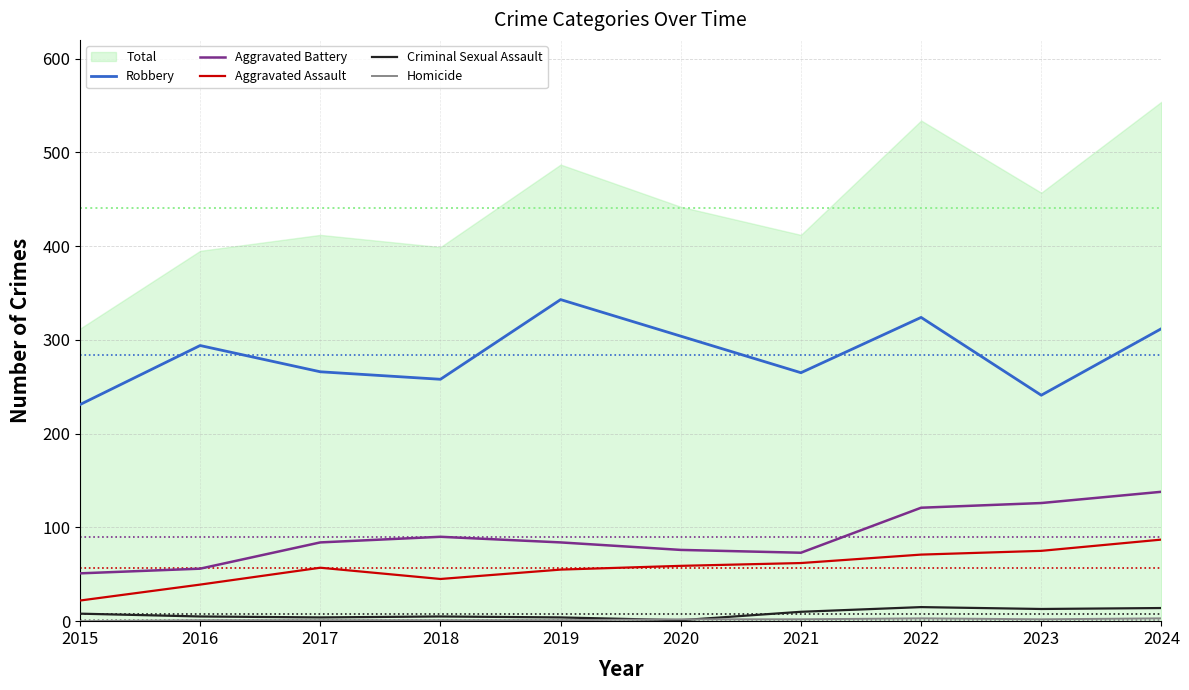

How many lines are shown in the chart?

5